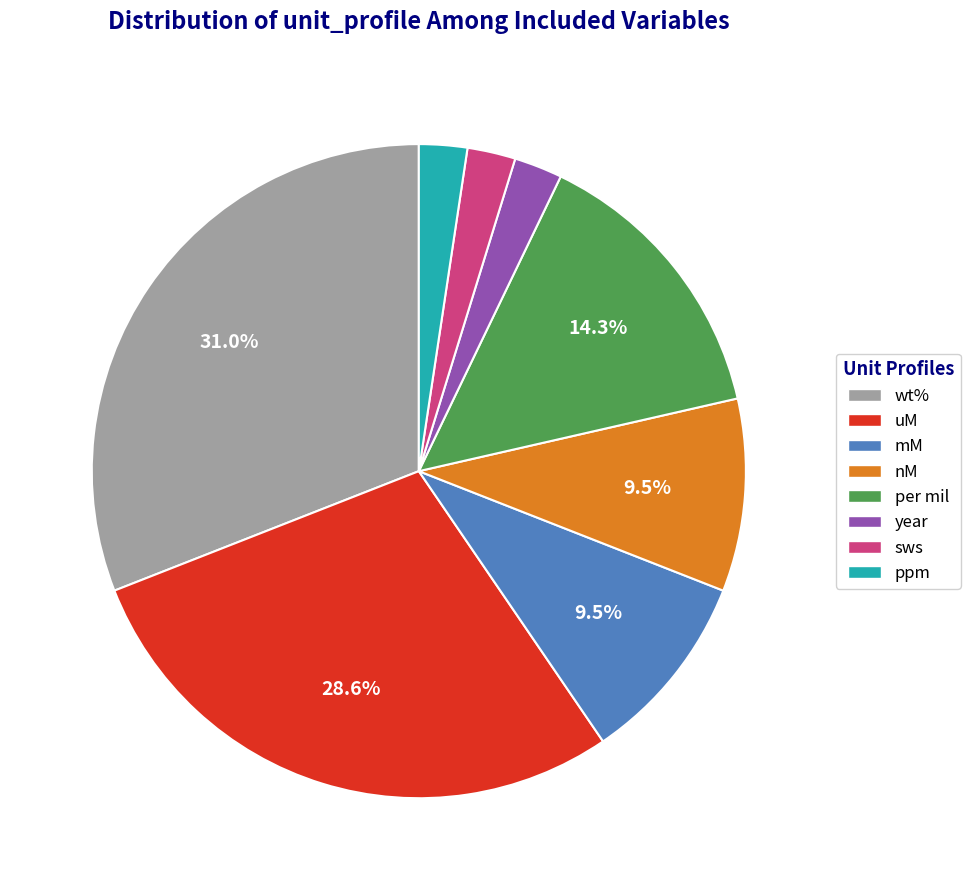

Do ppm and sws together represent more than half of the pie?

No